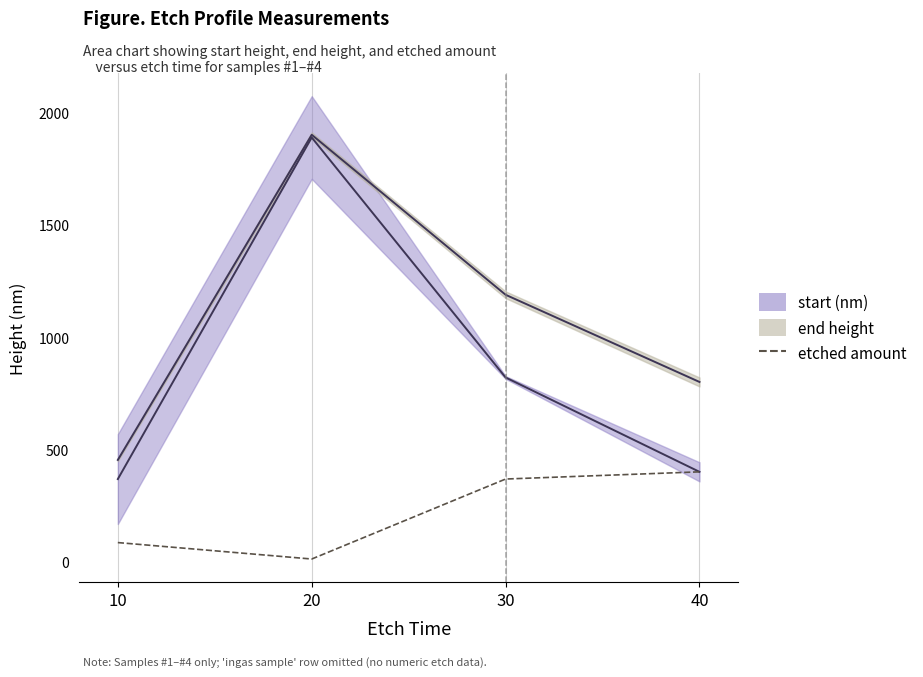

Approximately how many times larger is the value at 30 compared to 10?

4.3